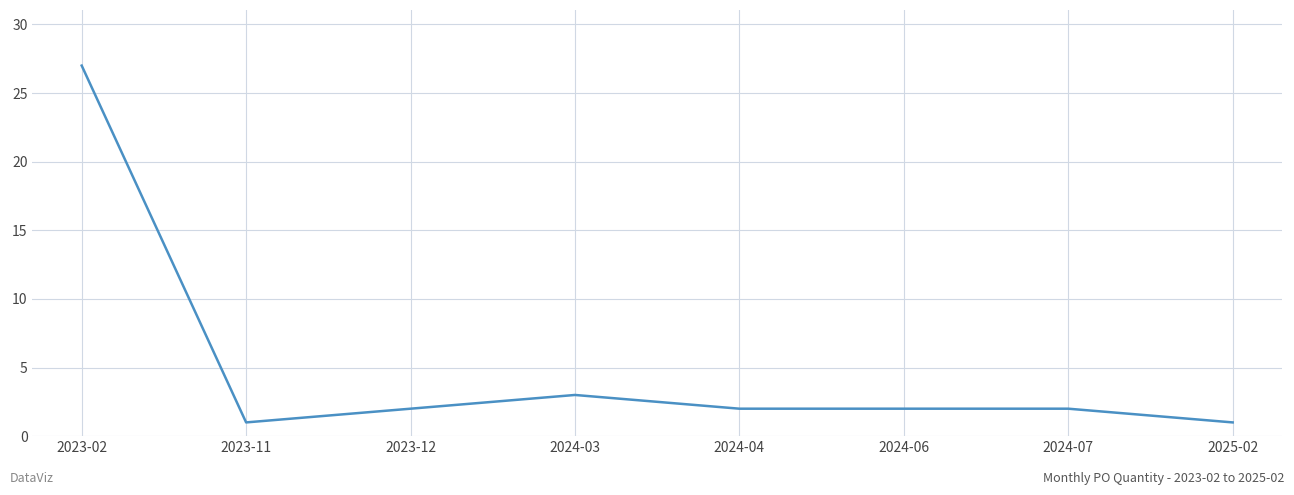

Where is the first local maximum?

2024-03